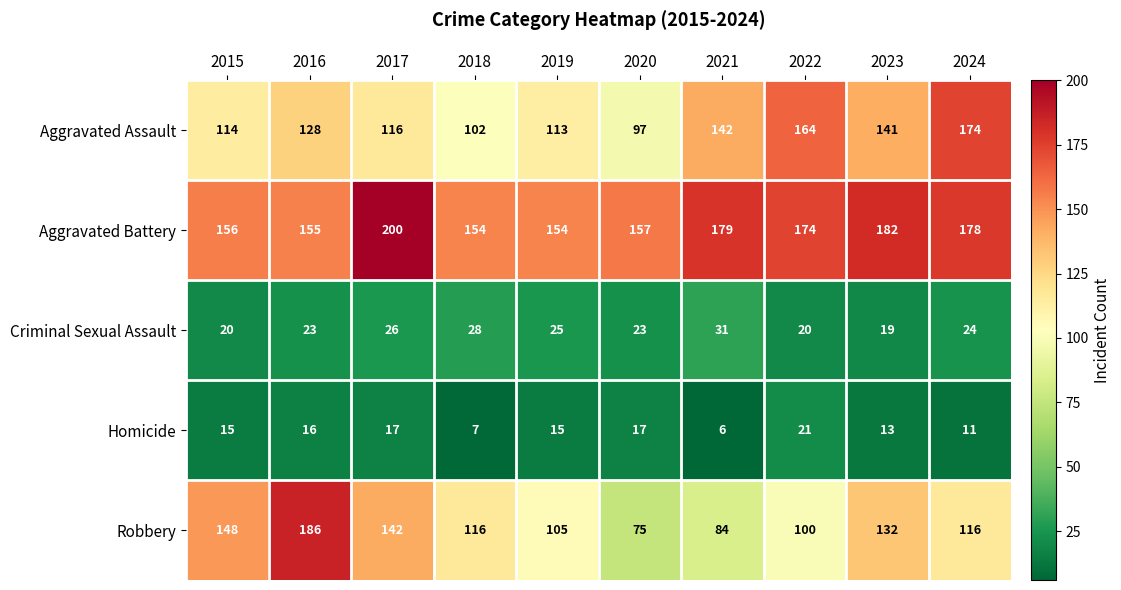

At how many categories does at least one series exceed 52?

10